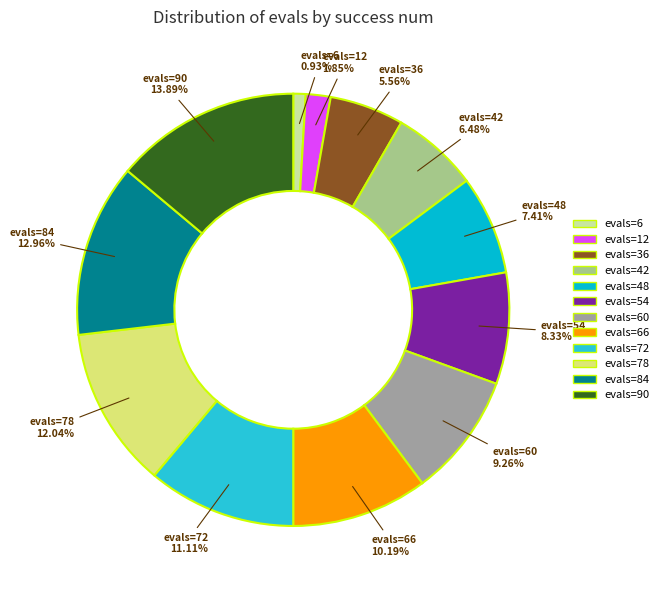

How many slices are in this pie chart?

12